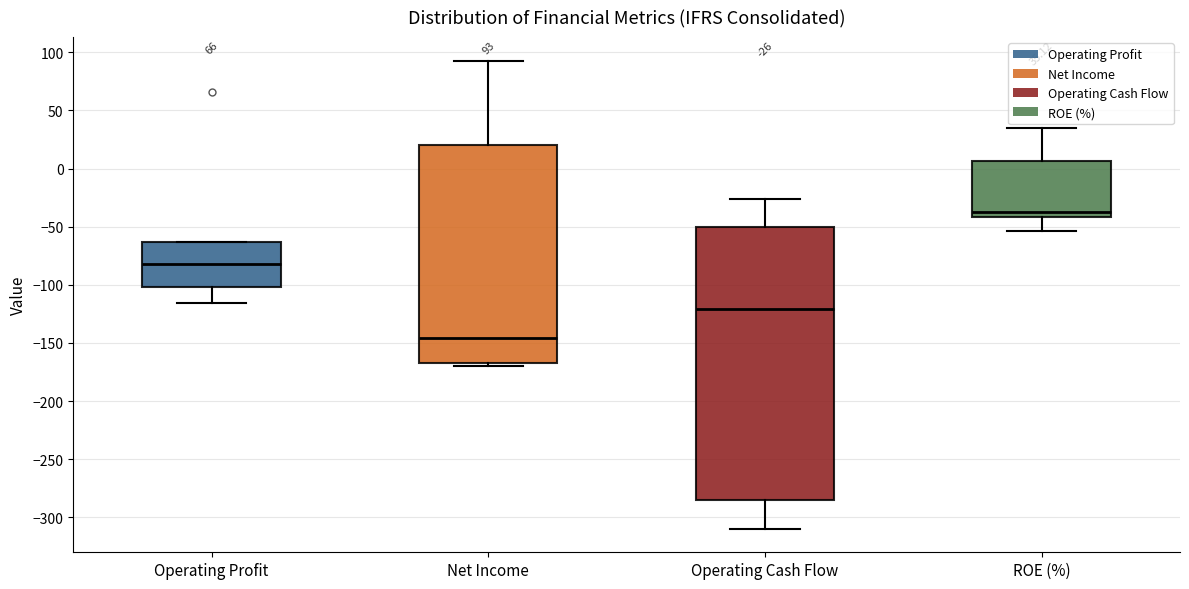

Comparing the boxes themselves (not the whiskers), which one is the tallest?

Operating Cash Flow